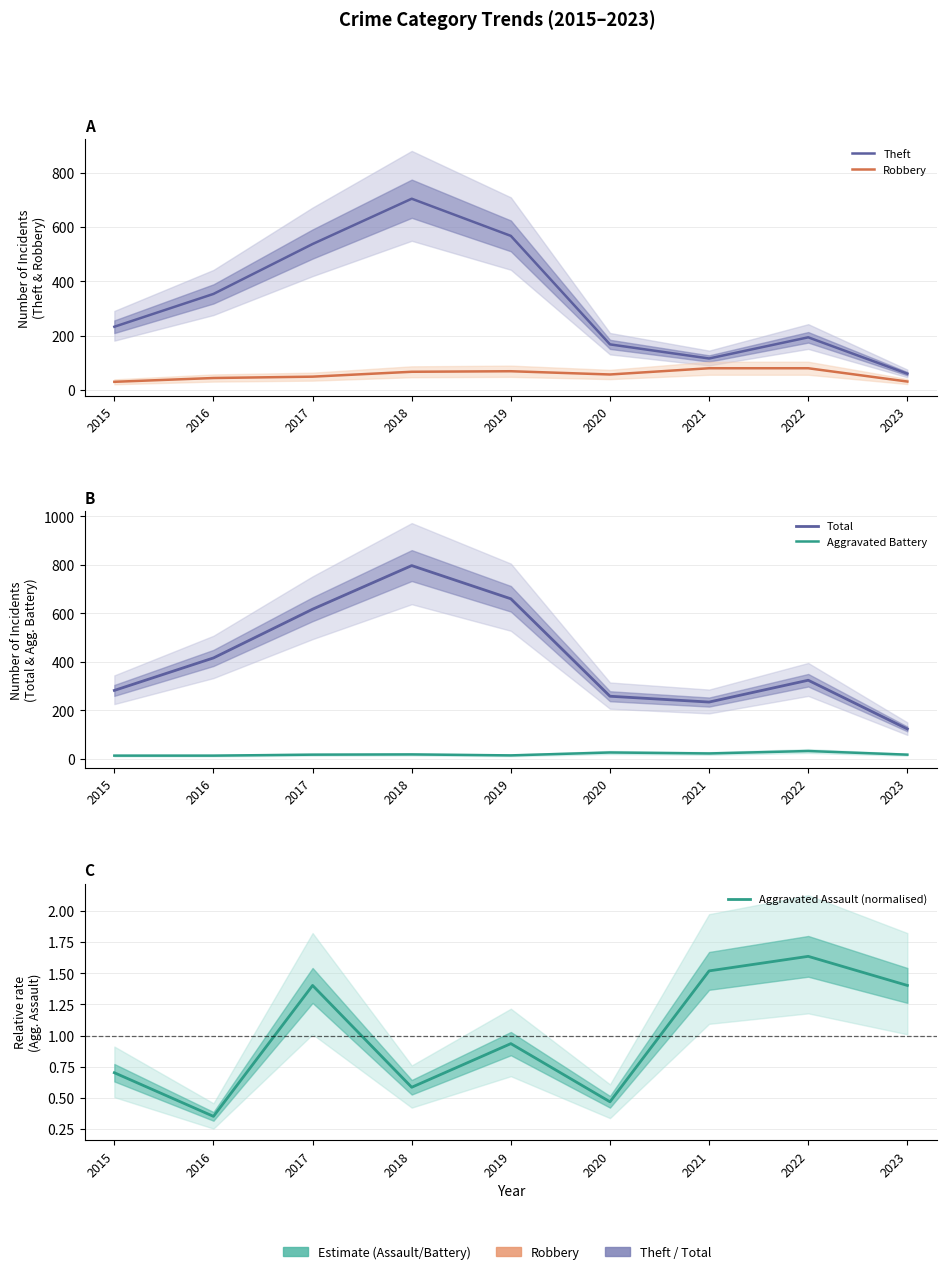

Is this an area chart (filled region under the line)?

No